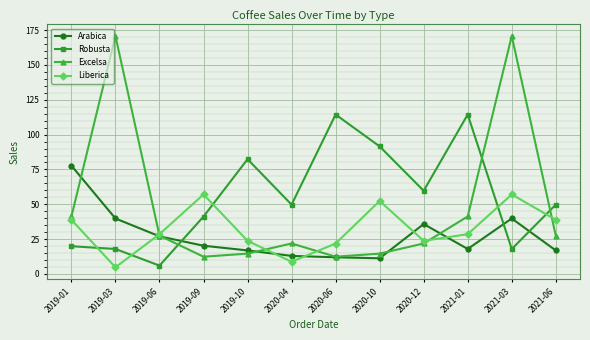

What is the sum of all Liberica values?

384.1